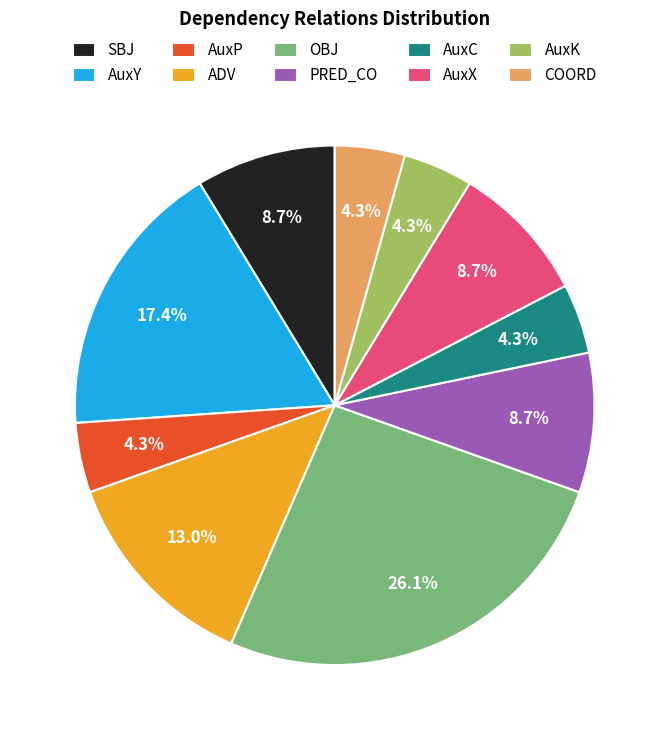

What is the ratio of the value at SBJ to the value at PRED_CO?

1.0